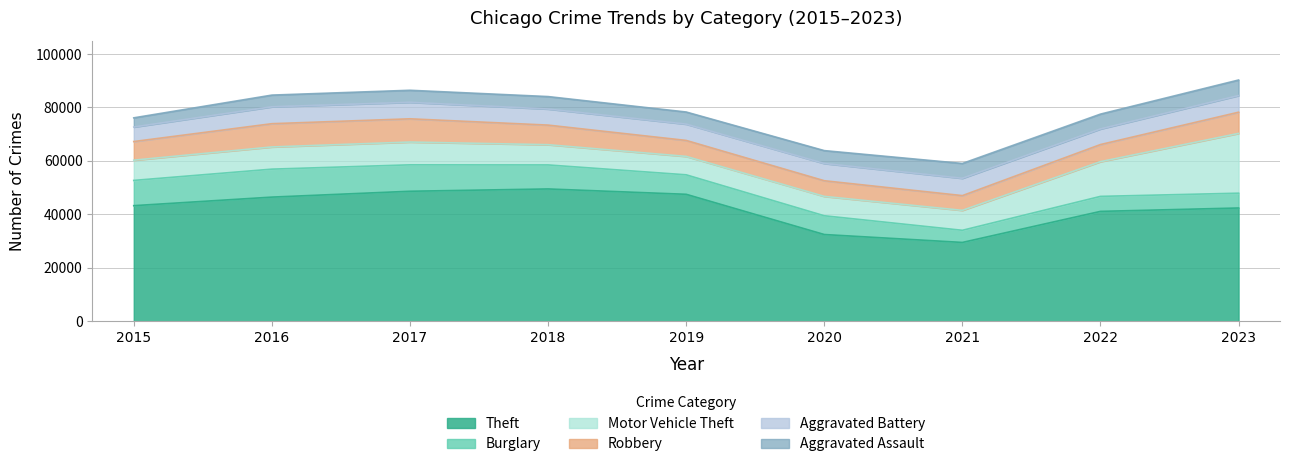

How many data points in Aggravated Battery are less than 6166?

4